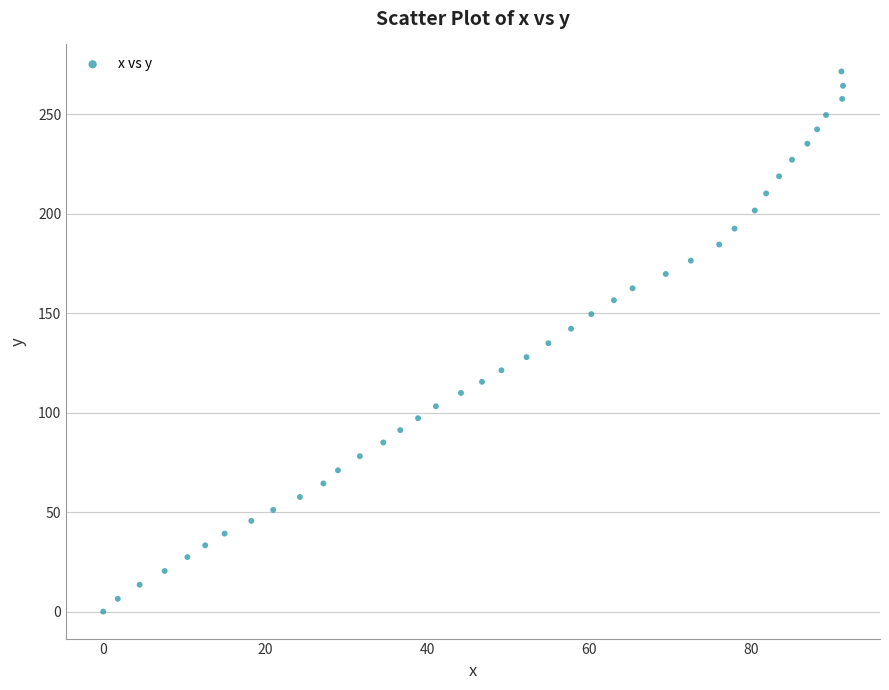

What is the range of Y values (max minus min)?

271.5